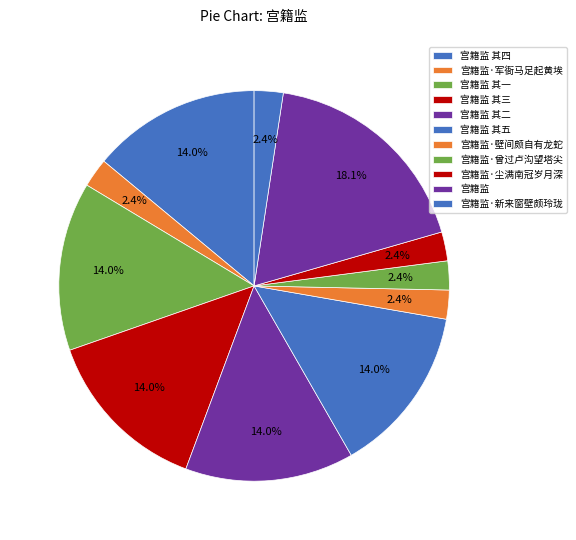

How many segments does this pie chart have?

11